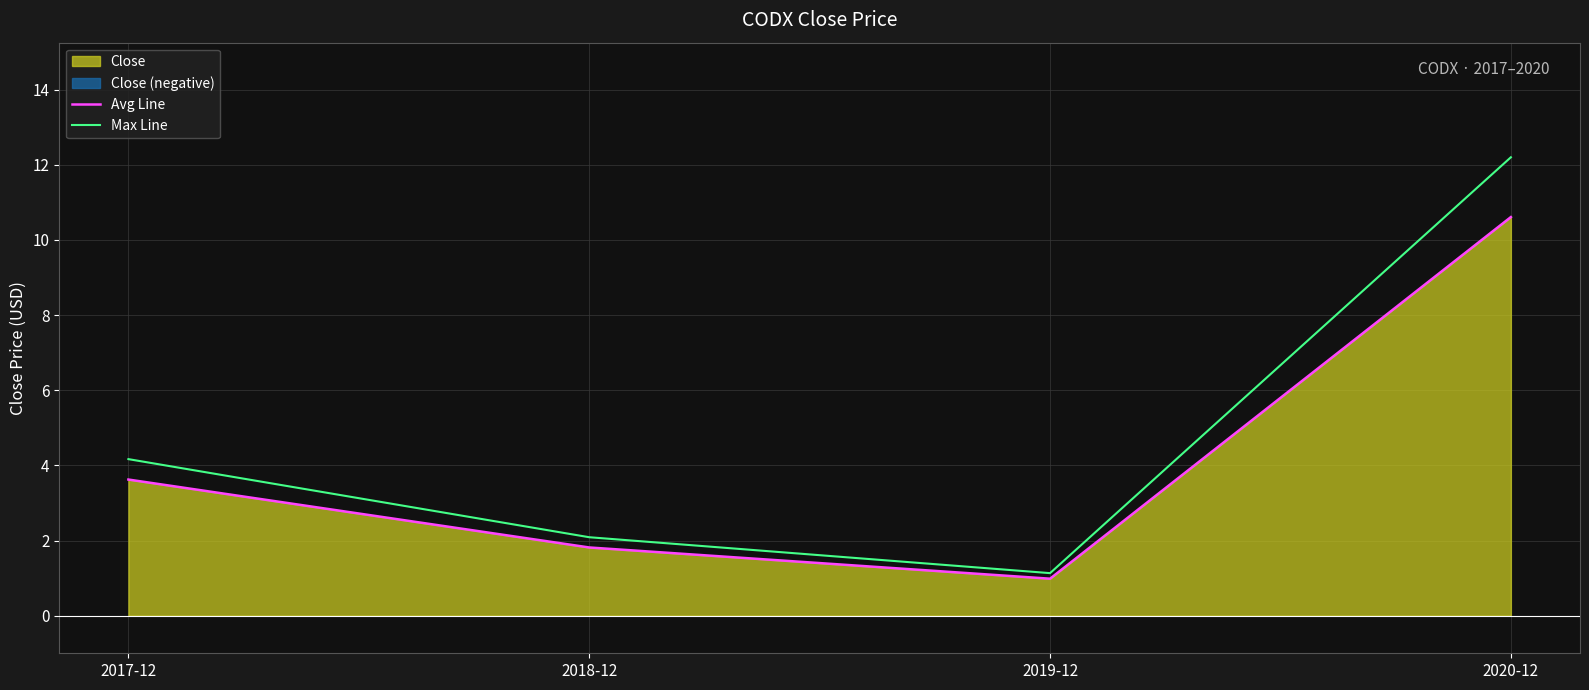

How many categories are shown in the chart?

4